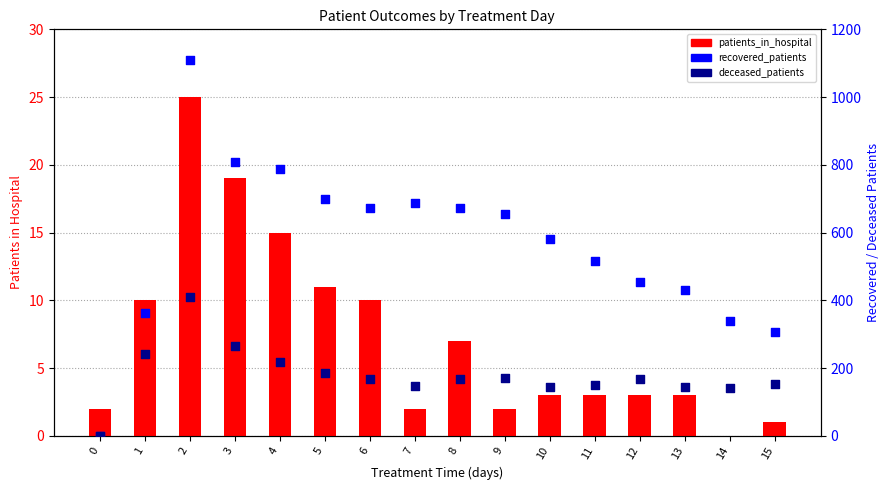

What is the total value across all series at 1?

613